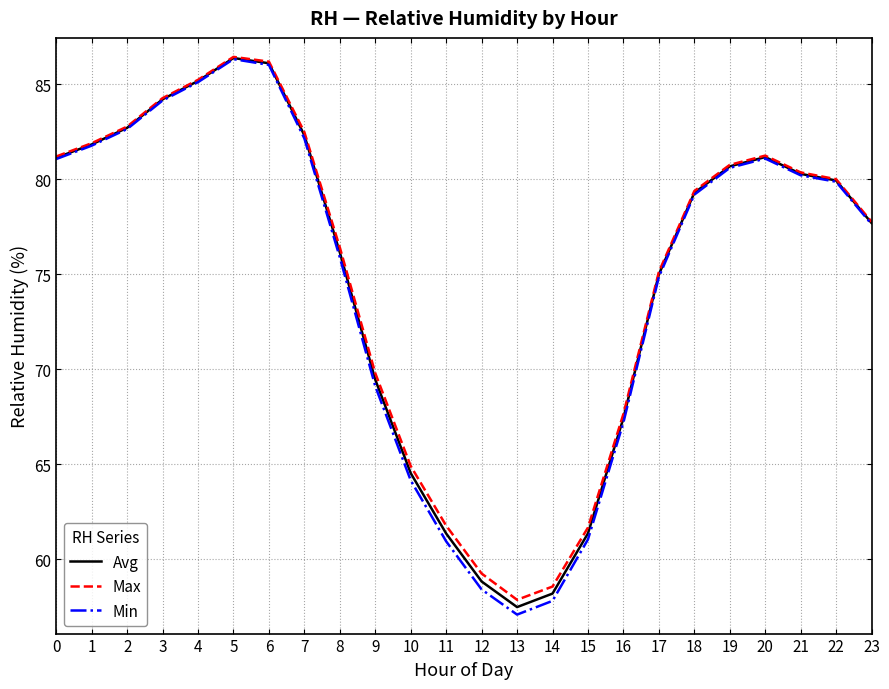

What is the difference between the maximum and minimum values in the Avg series?

28.9